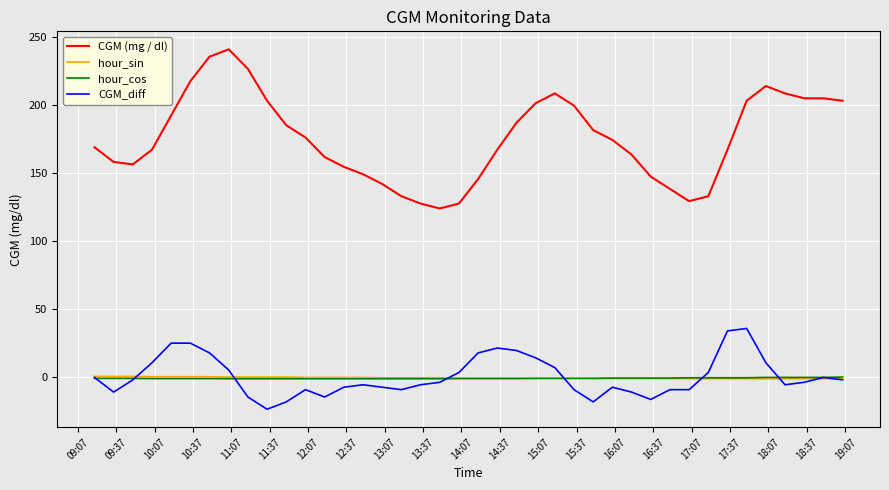

Count the number of categories in the chart.

40